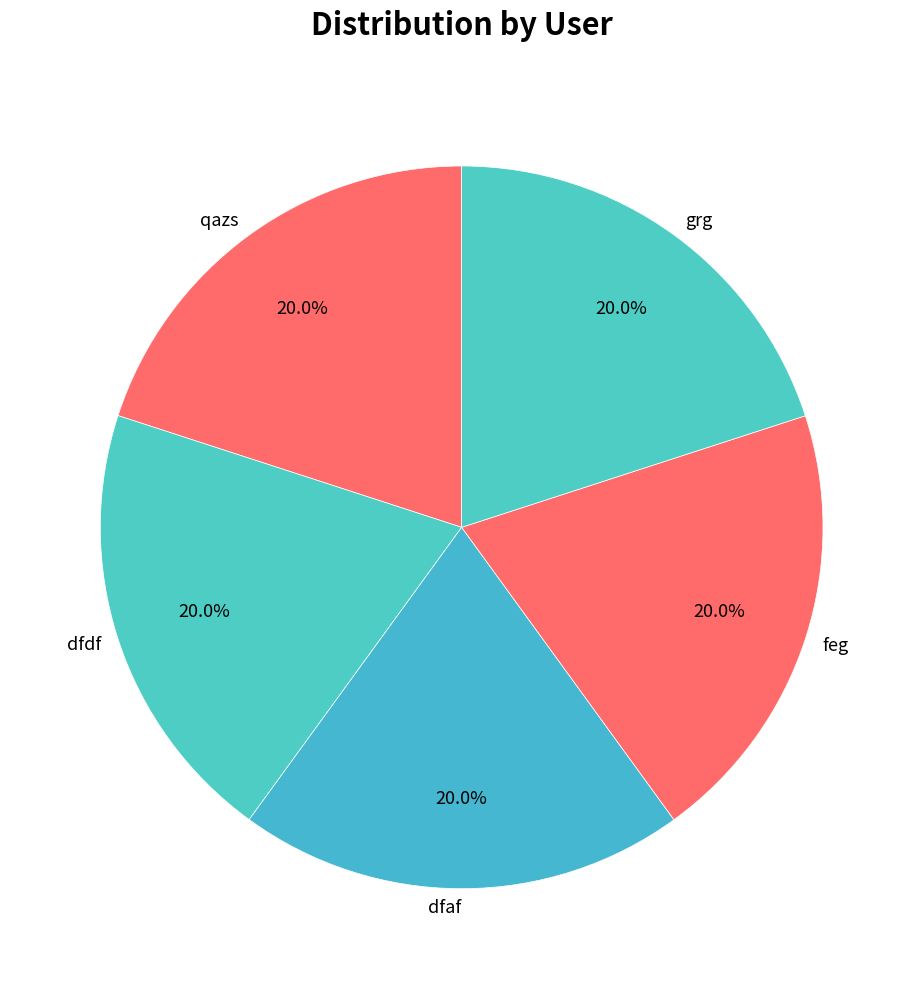

Does grg represent more than half of the total?

No